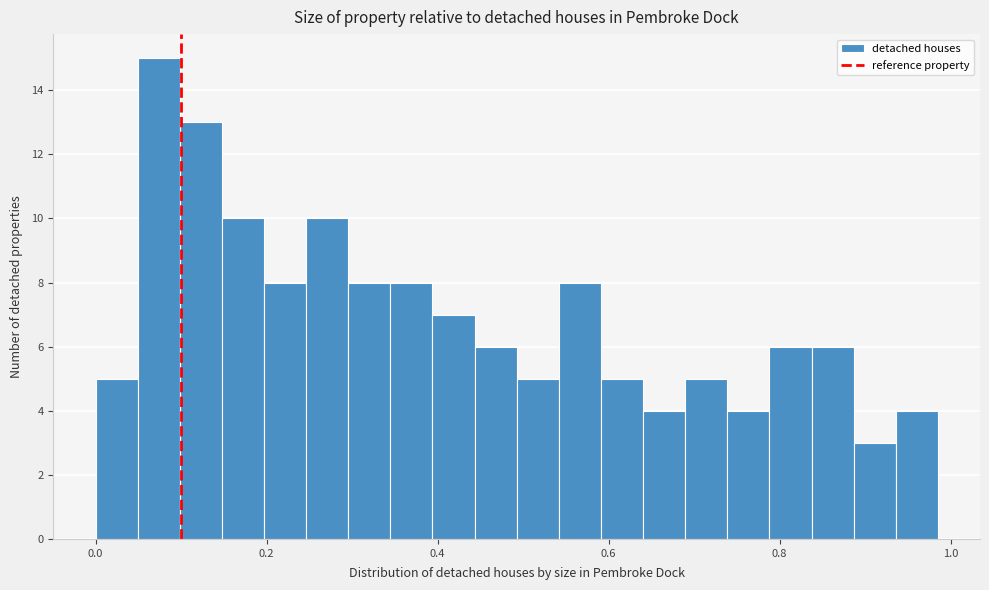

Read against the x-axis, roughly where is the centre of the tallest bar?

0.08